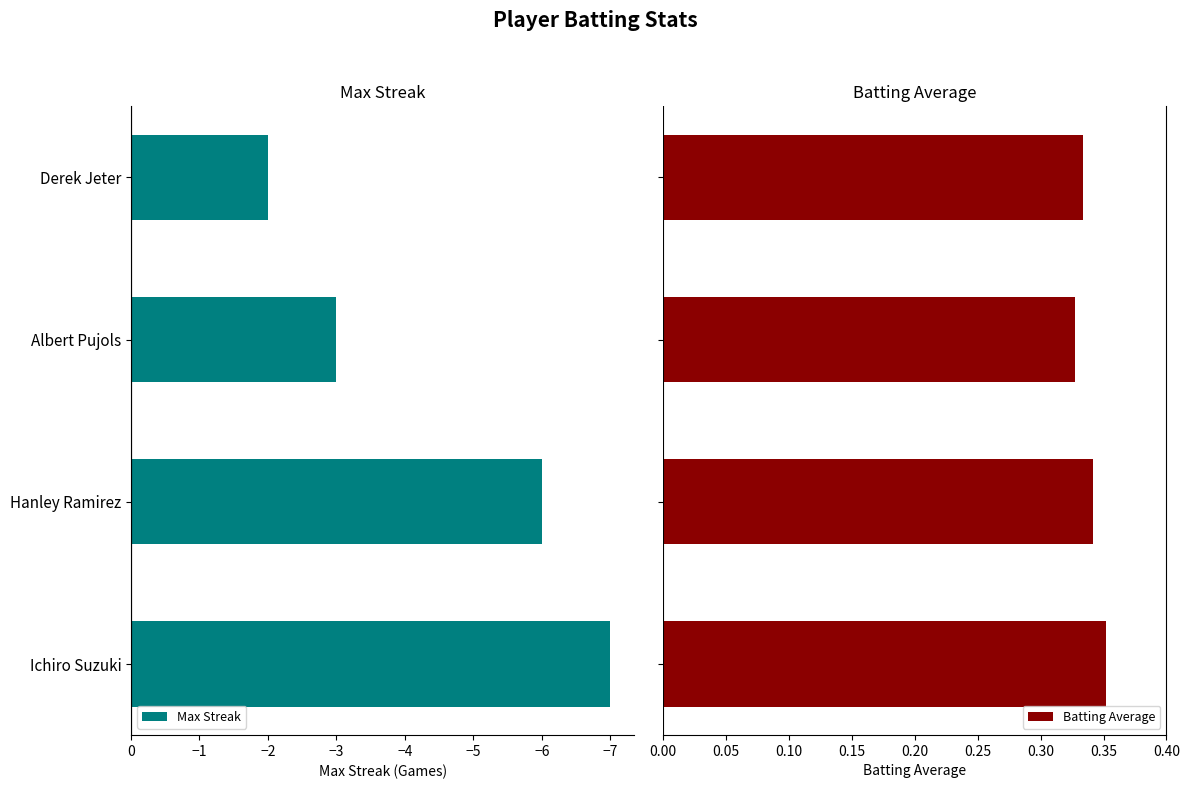

At which label does Max Streak reach its peak?

Derek Jeter